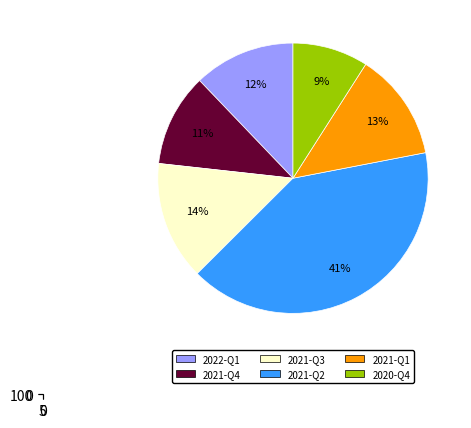

Does 2021-Q4 account for over 50% of the chart?

No